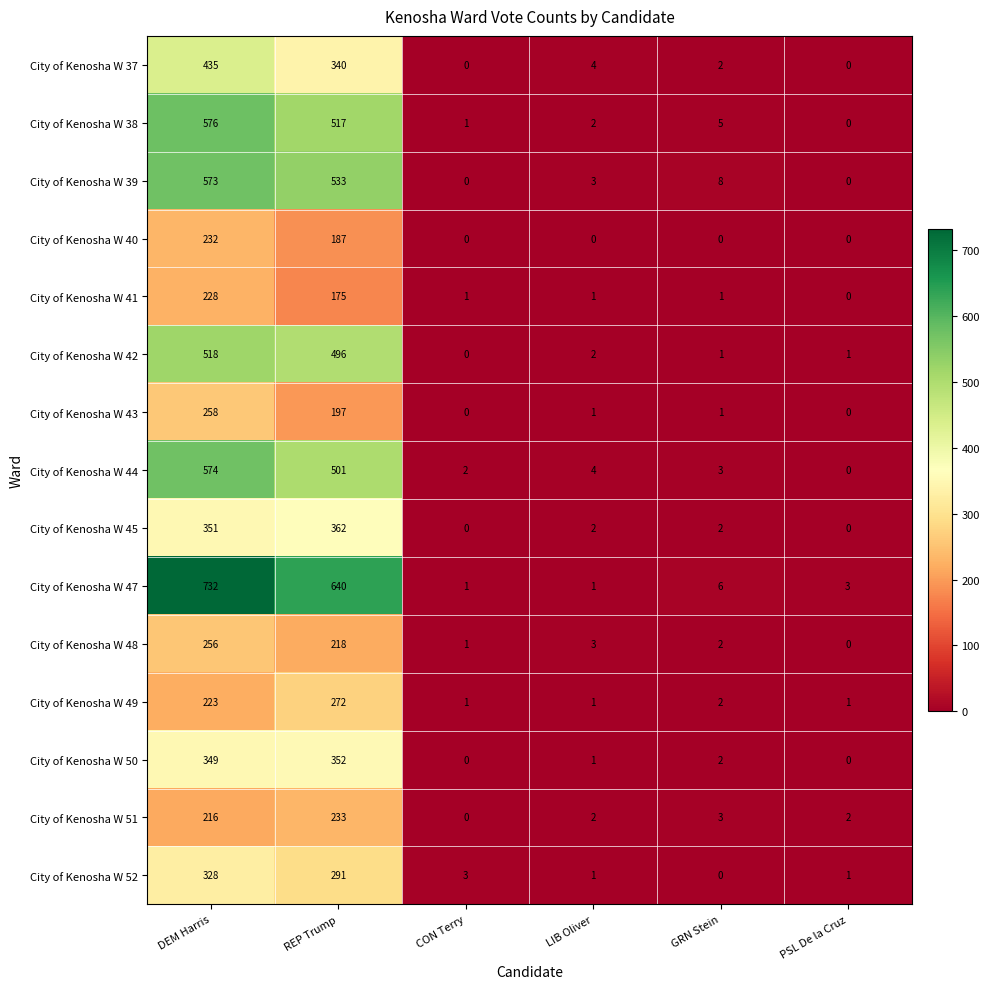

List the series in order of their peak value, lowest first.

City of Kenosha W 41, City of Kenosha W 40, City of Kenosha W 51, City of Kenosha W 48, City of Kenosha W 43, City of Kenosha W 49, City of Kenosha W 52, City of Kenosha W 50, City of Kenosha W 45, City of Kenosha W 37, City of Kenosha W 42, City of Kenosha W 39, City of Kenosha W 44, City of Kenosha W 38, City of Kenosha W 47